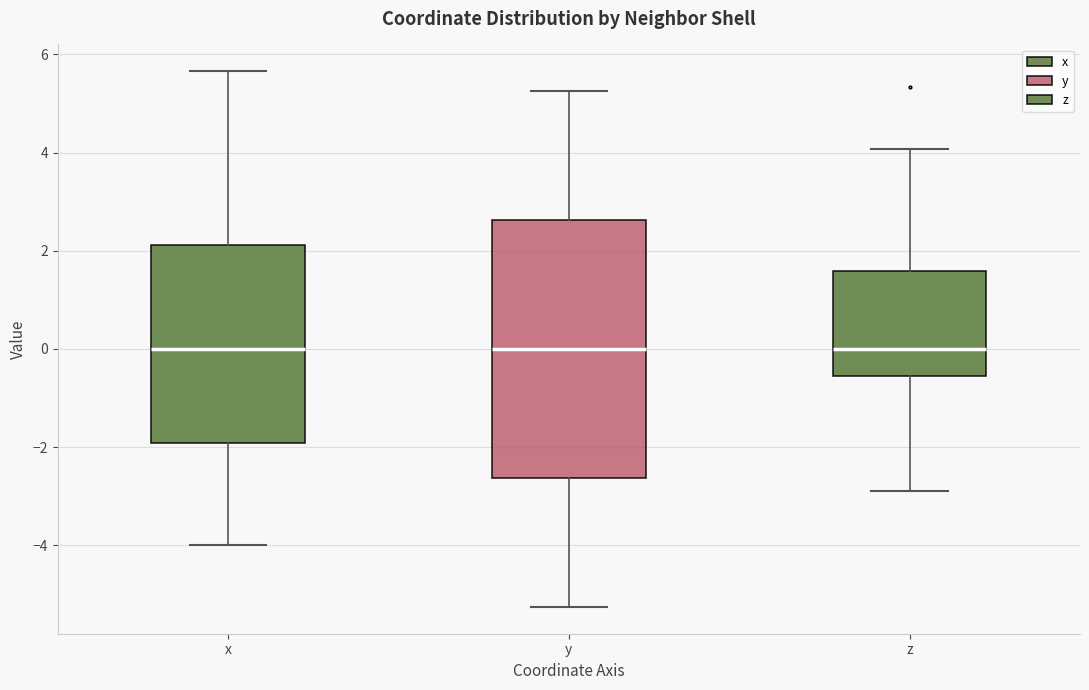

Comparing the boxes themselves (not the whiskers), which one is the tallest?

y